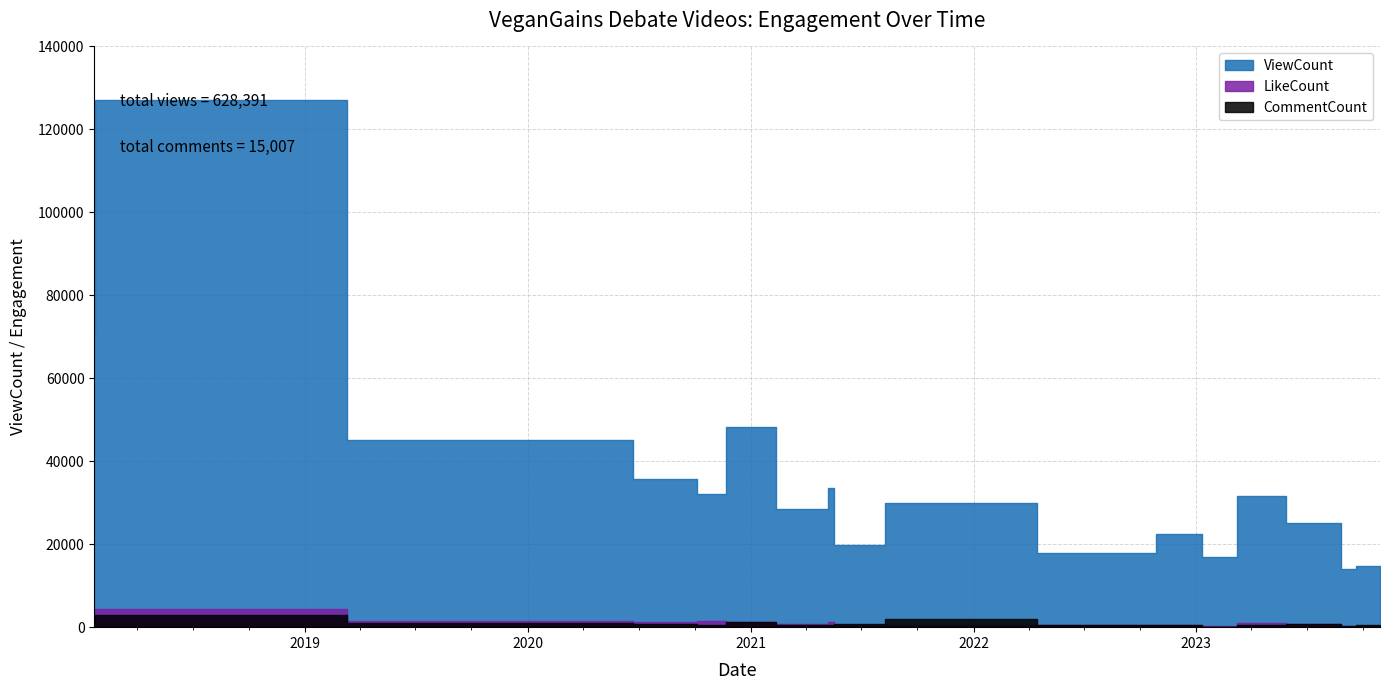

At which category is the sum across all series the highest?

2018-01-22